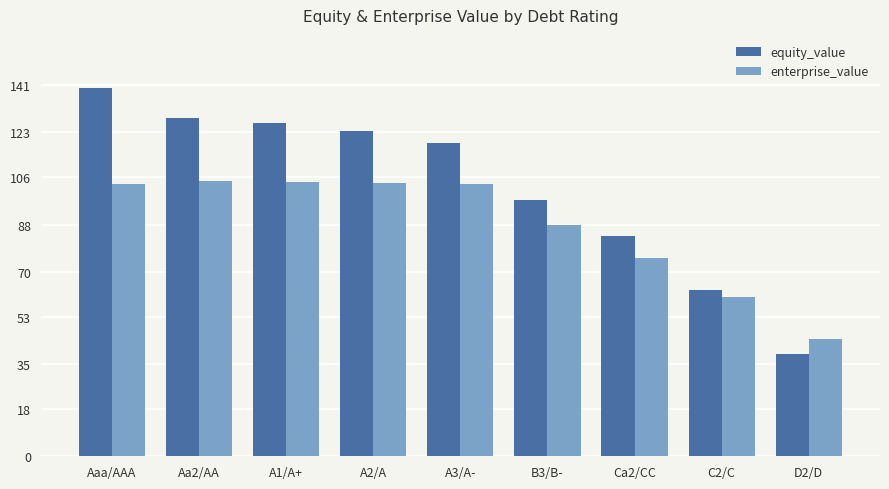

What is the label of the 6th bar from the right?

A2/A